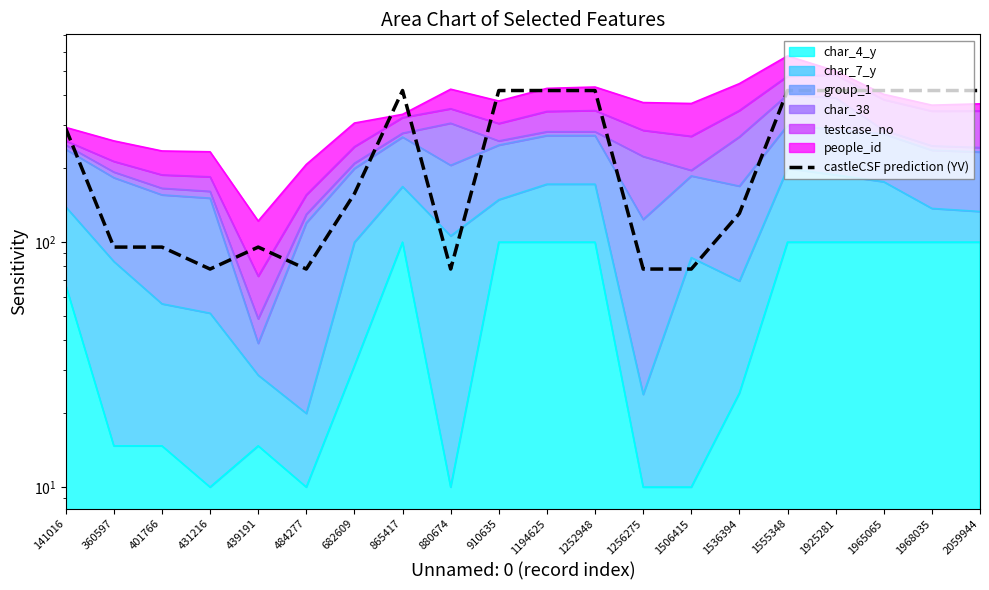

List the labels in order of value, largest first.

865417, 910635, 1194625, 1252948, 1555348, 1925281, 1965065, 1968035, 2059944, 141016, 682609, 1536394, 360597, 401766, 439191, 431216, 484277, 880674, 1256275, 1506415